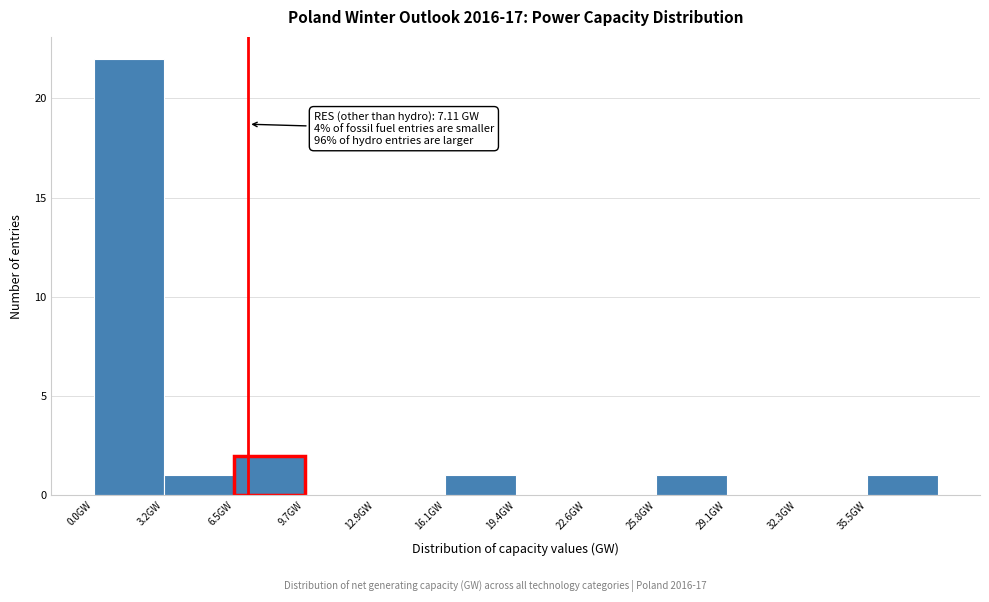

Over which range of the x-axis is the bar tallest?

0.0 to 3.0